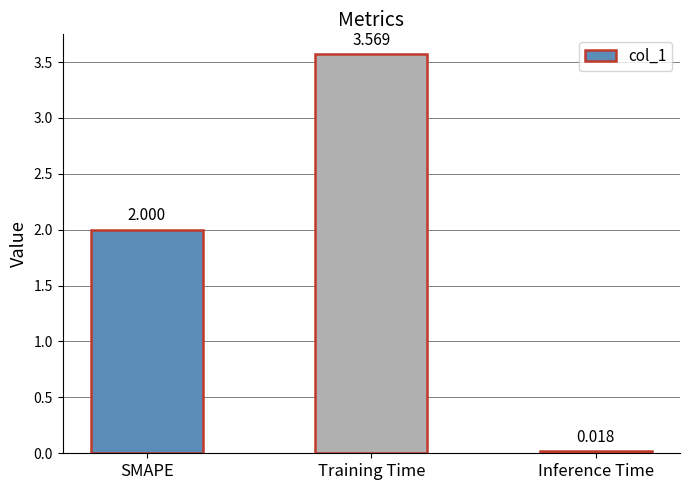

Are the bars horizontal?

No